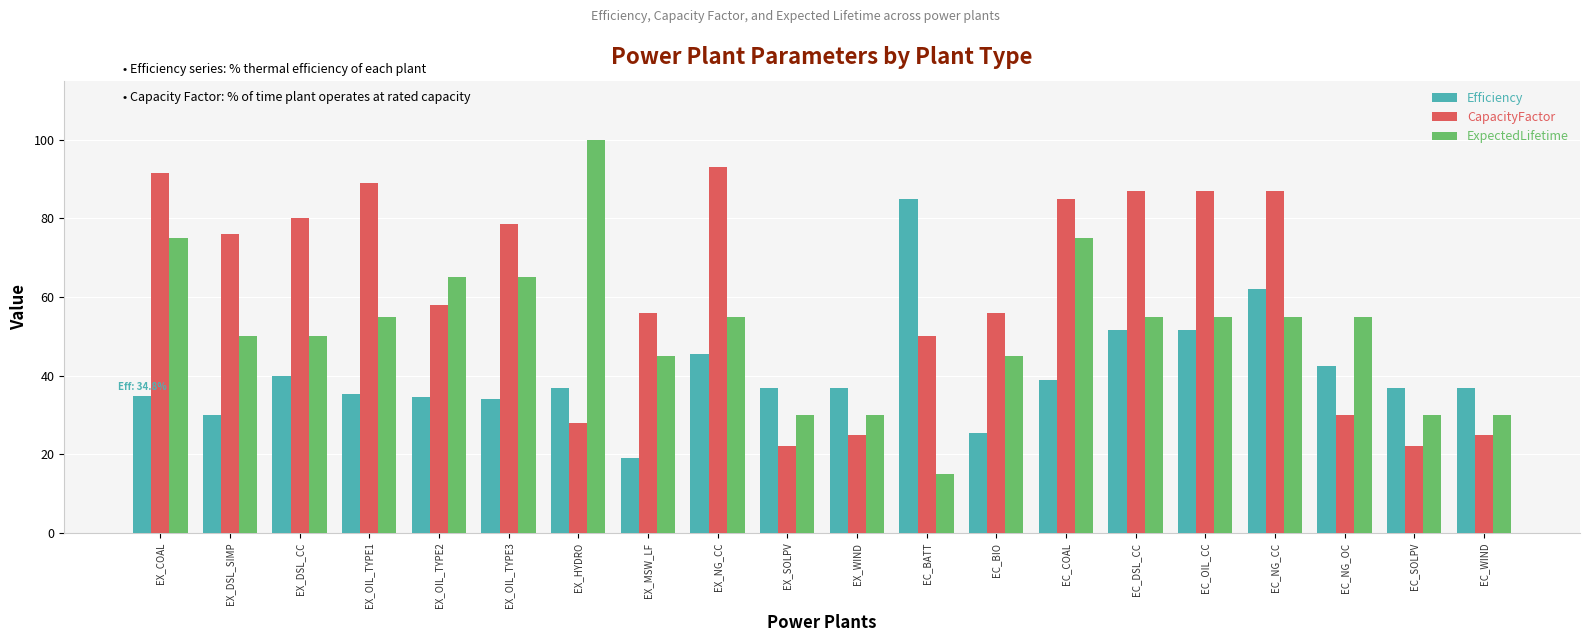

Which category has the highest value across all series?

EX_HYDRO